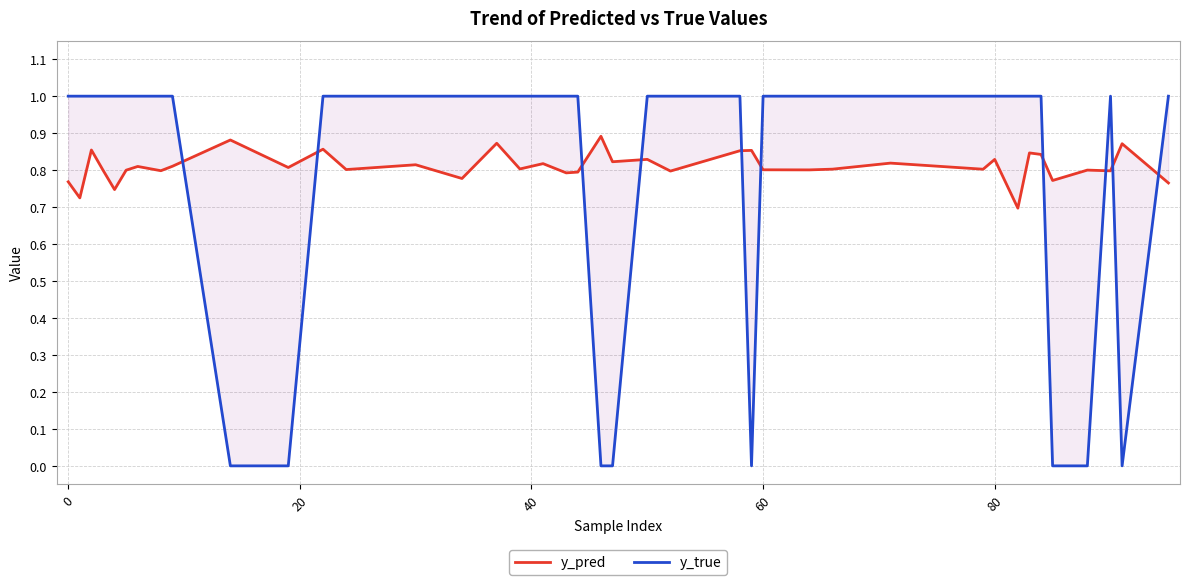

What is the sum of all y_pred values?

32.4